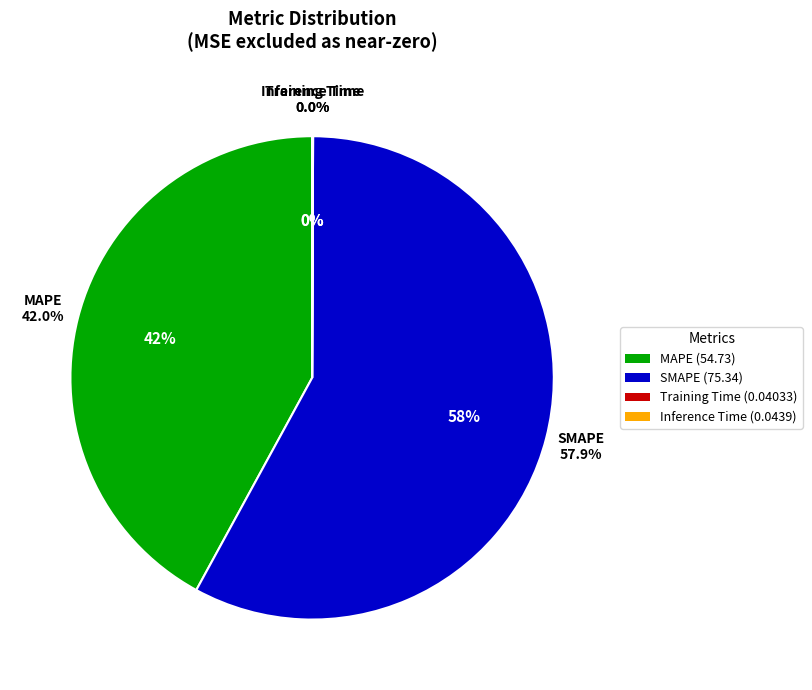

To the nearest percent, what is the combined percentage of MAPE and Training Time?

42%